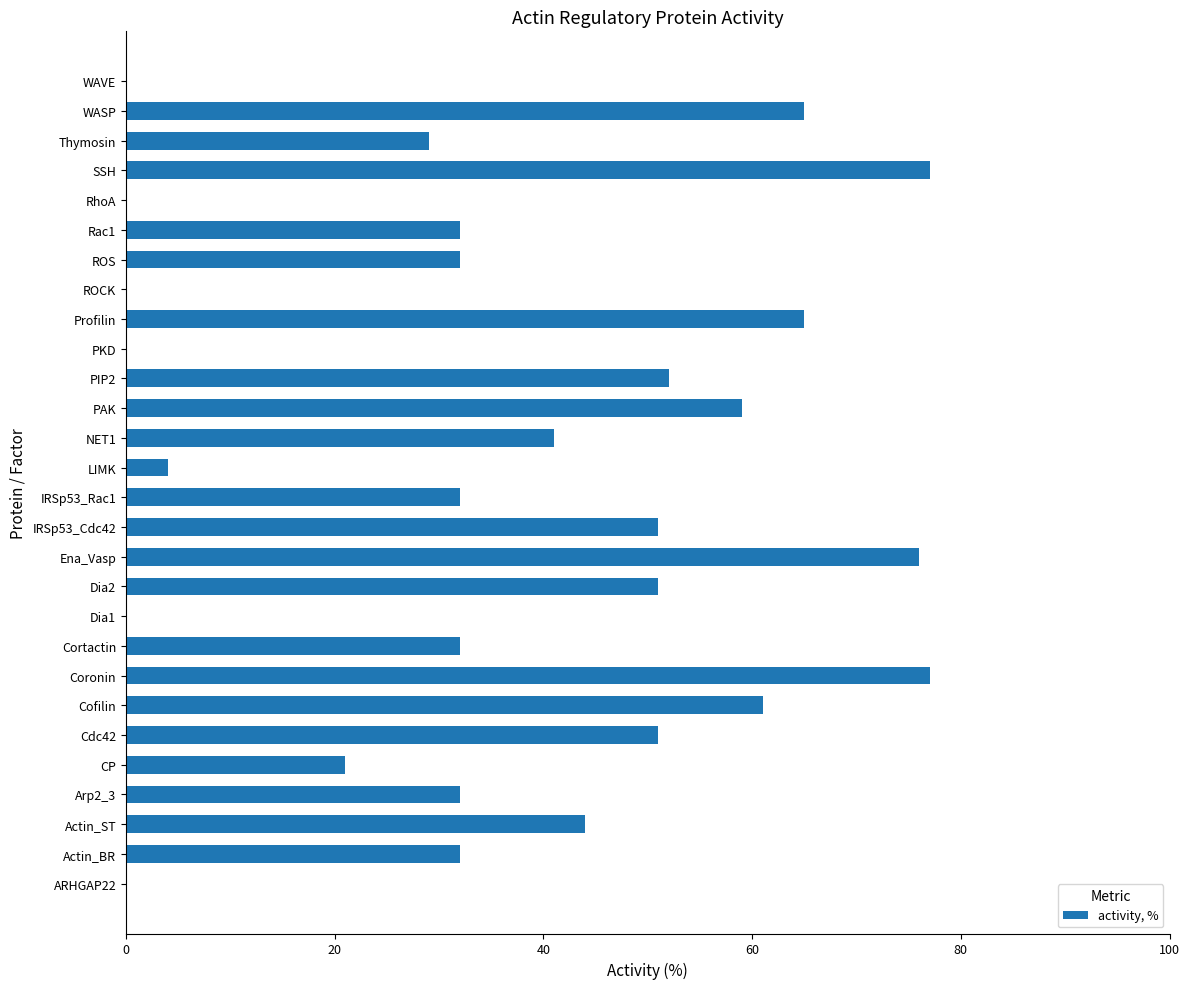

Count the number of data series in this chart.

1